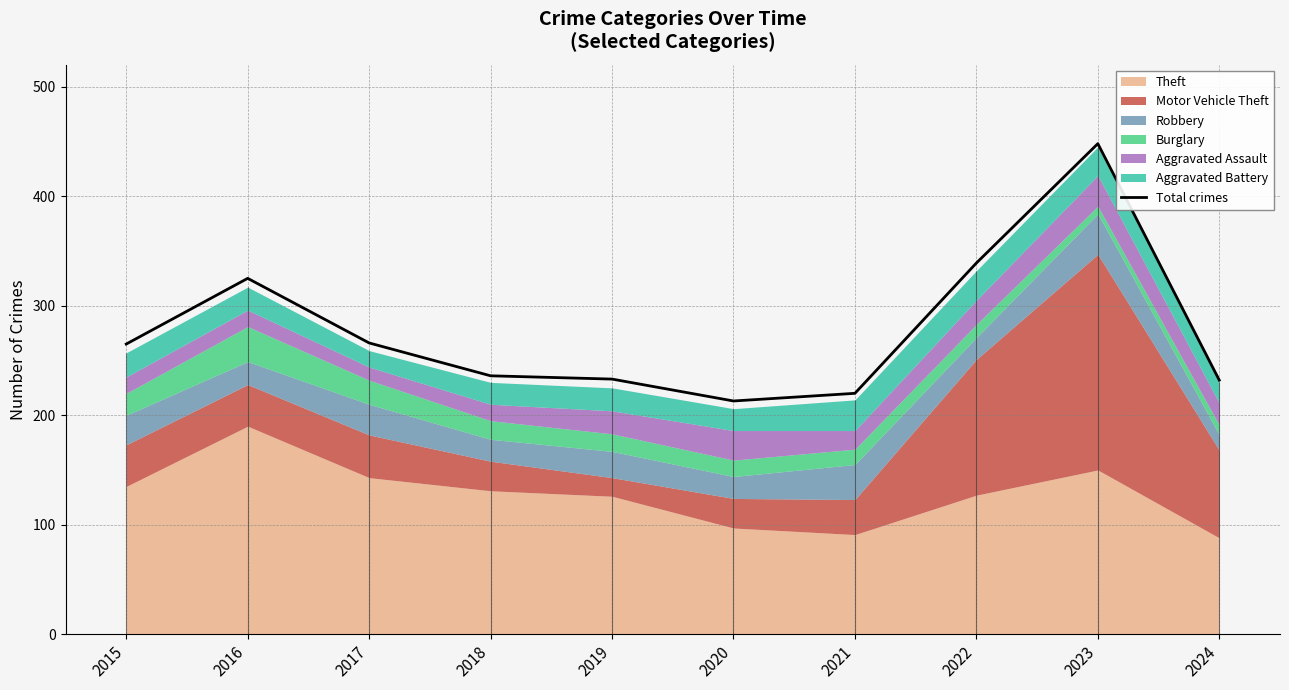

List the labels in order of value, largest first.

2023, 2022, 2016, 2017, 2015, 2018, 2019, 2024, 2021, 2020